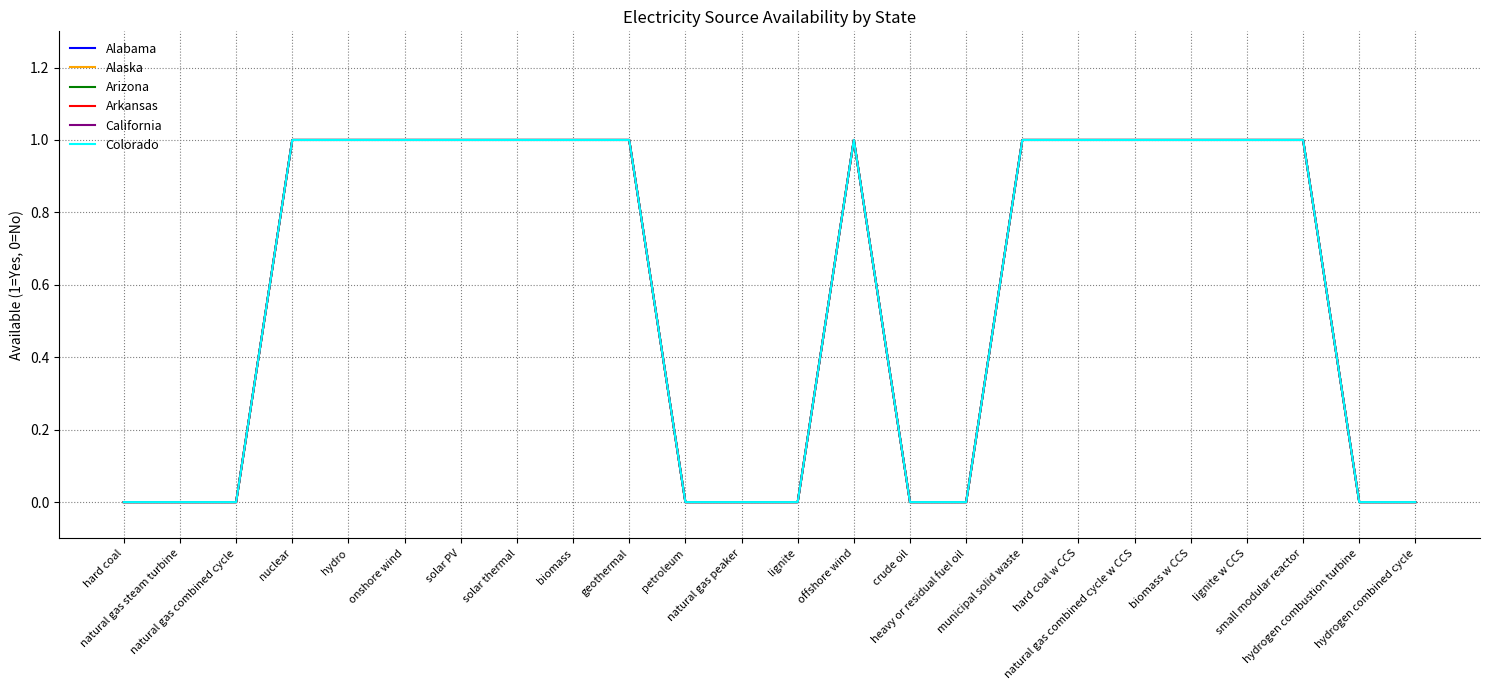

True or false: Arkansas and California intersect in this chart.

False